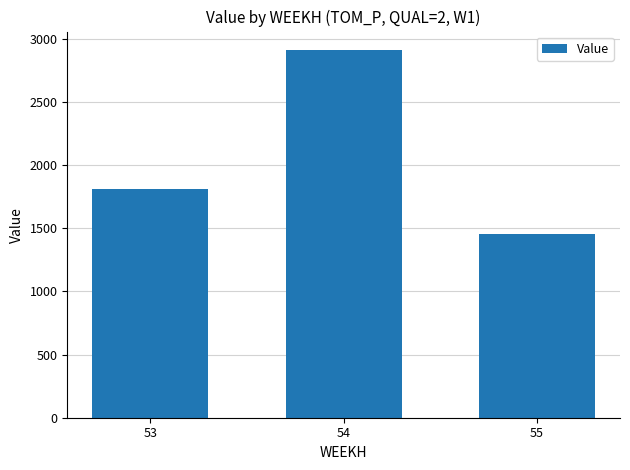

What is the change in value from 53 to 54?

+1099.6